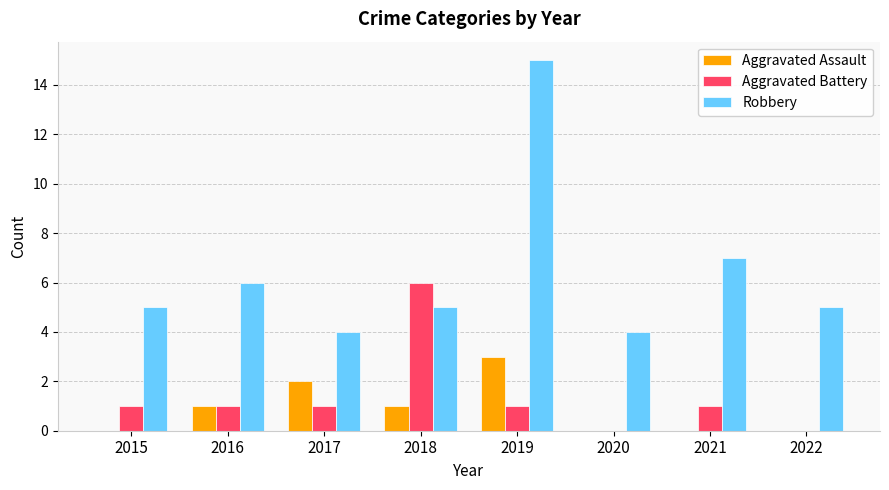

Which series has the largest total across all categories?

Robbery